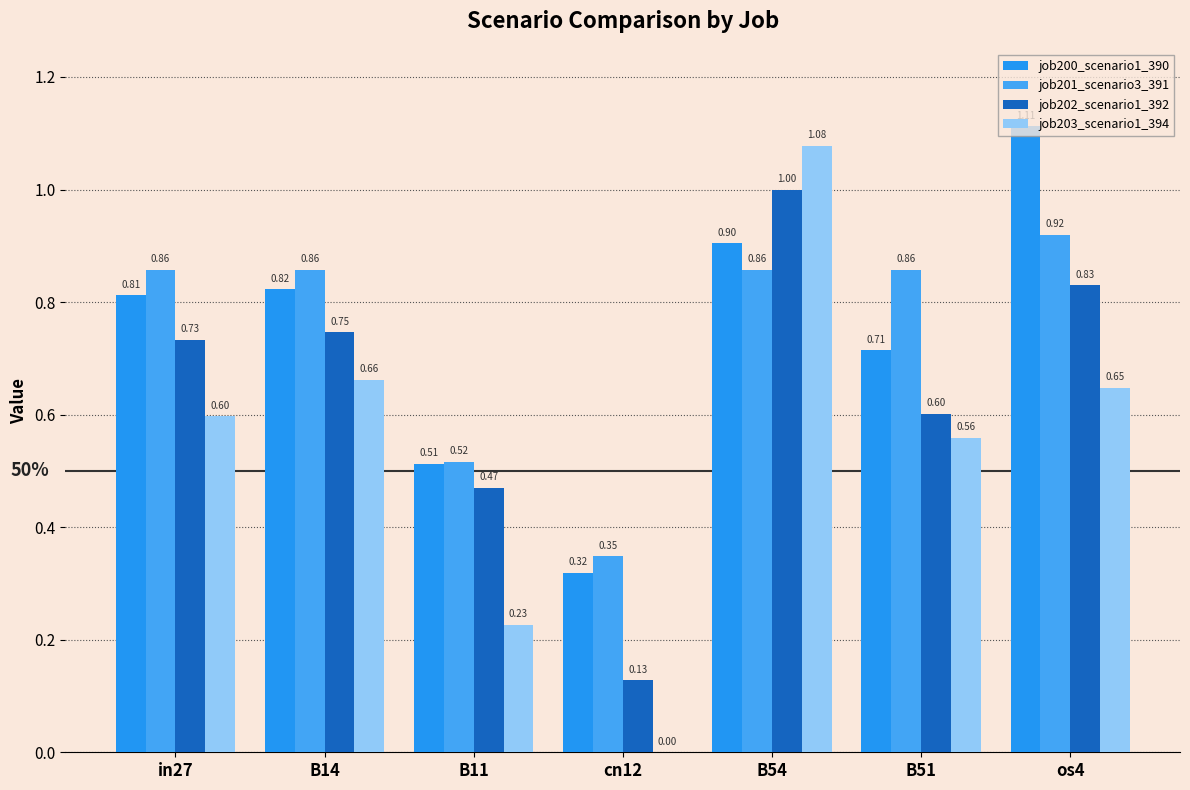

Which series has the largest total across all categories?

job201_scenario3_391